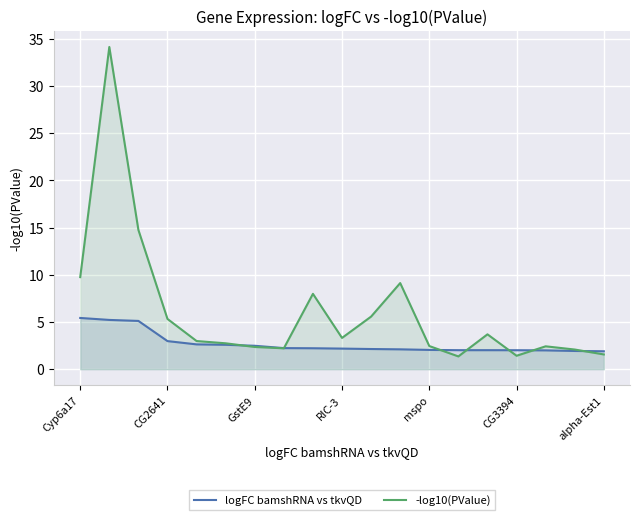

Which series changed the most between 7 and 13?

-log10(PValue)